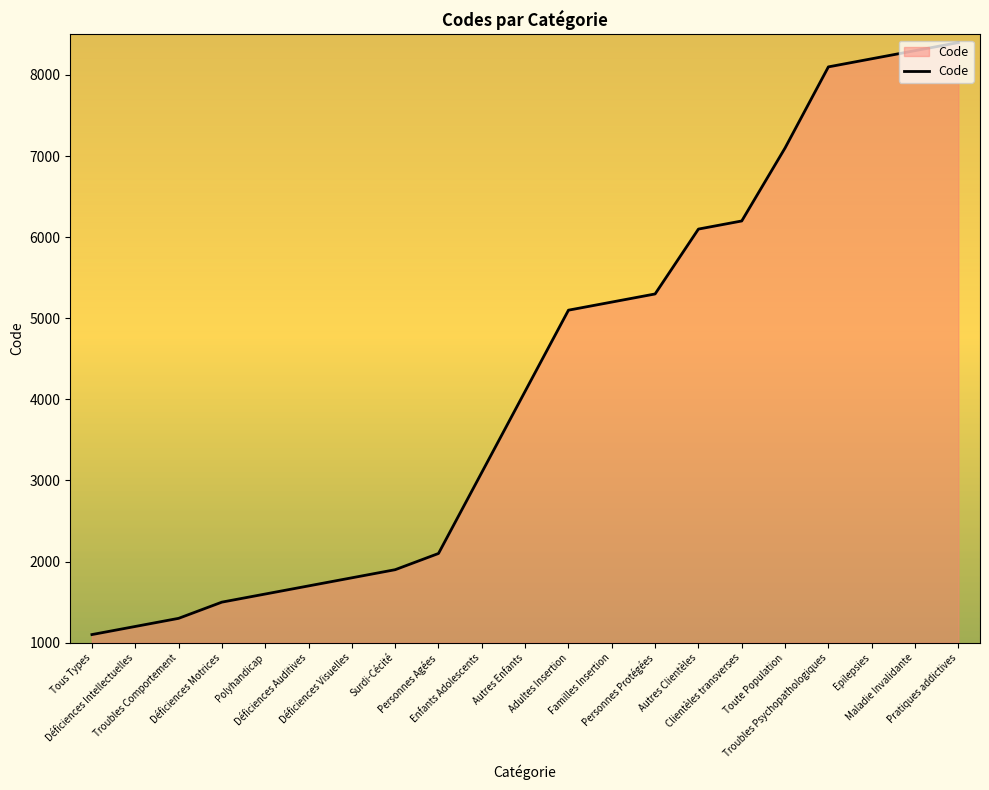

Which label corresponds to the smallest value in the chart?

Tous Types